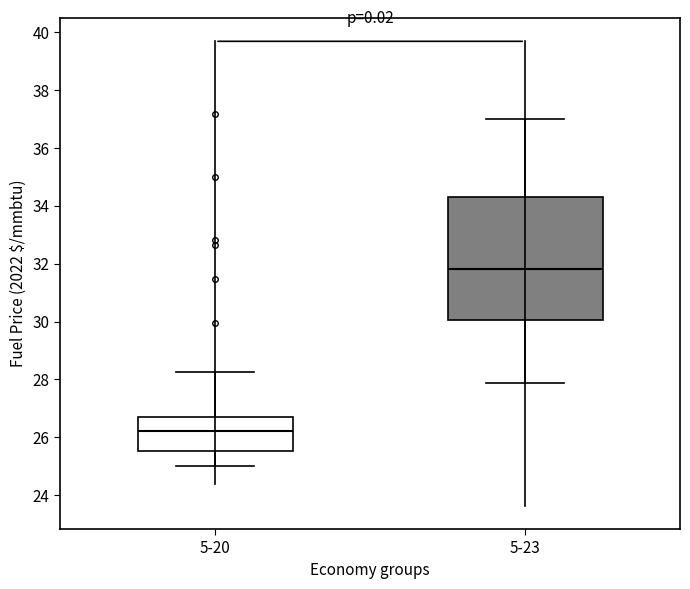

Comparing the boxes themselves (not the whiskers), which one is the tallest?

5-23